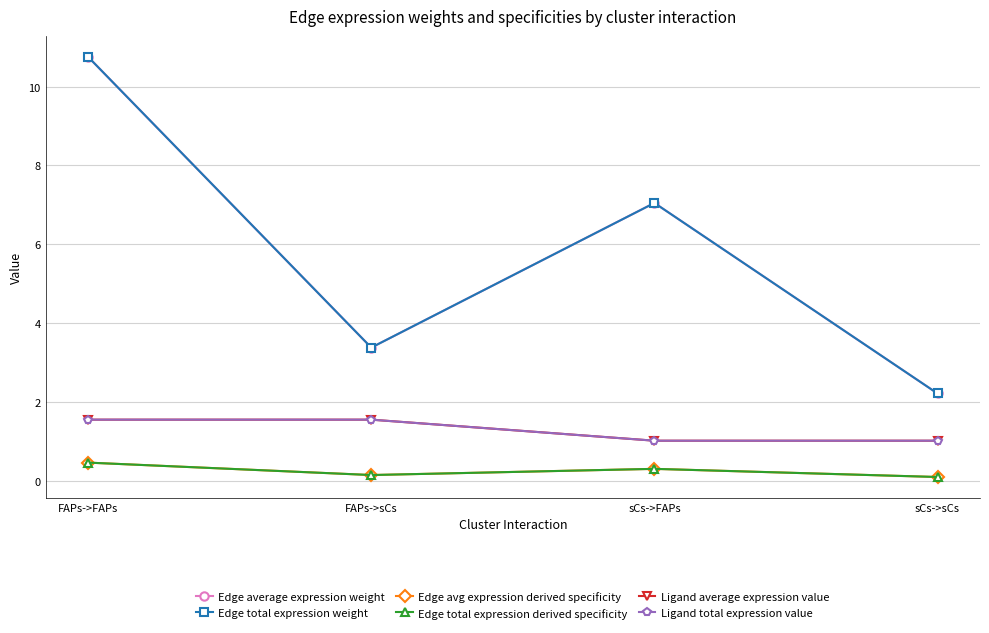

Reading left to right, list all the values displayed in this chart.

Edge average expression weight: FAPs->FAPs=10.8	FAPs->sCs=3.4	sCs->FAPs=7.0	sCs->sCs=2.2
Edge total expression weight: FAPs->FAPs=10.8	FAPs->sCs=3.4	sCs->FAPs=7.0	sCs->sCs=2.2
Edge avg expression derived specificity: FAPs->FAPs=0.5	FAPs->sCs=0.1	sCs->FAPs=0.3	sCs->sCs=0.1
Edge total expression derived specificity: FAPs->FAPs=0.5	FAPs->sCs=0.1	sCs->FAPs=0.3	sCs->sCs=0.1
Ligand average expression value: FAPs->FAPs=1.5	FAPs->sCs=1.5	sCs->FAPs=1.0	sCs->sCs=1.0
Ligand total expression value: FAPs->FAPs=1.5	FAPs->sCs=1.5	sCs->FAPs=1.0	sCs->sCs=1.0